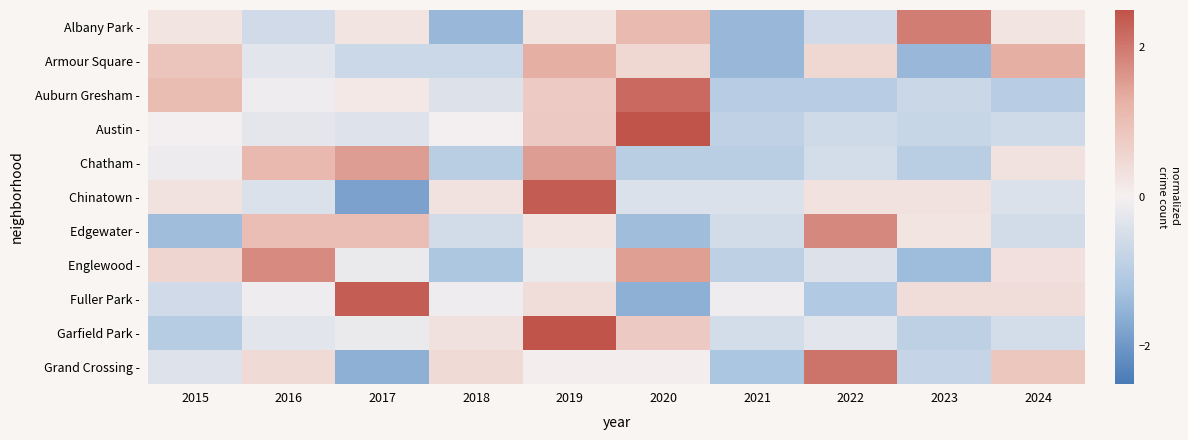

Reading right to left, list all the values displayed in this chart.

Albany Park -: 2024=0.3	2023=1.9	2022=-0.6	2021=-1.4	2020=1.1	2019=0.3	2018=-1.4	2017=0.3	2016=-0.6	2015=0.3
Armour Square -: 2024=1.3	2023=-1.5	2022=0.5	2021=-1.5	2020=0.5	2019=1.3	2018=-0.7	2017=-0.7	2016=-0.3	2015=0.9
Auburn Gresham -: 2024=-1.0	2023=-0.7	2022=-1.0	2021=-1.0	2020=2.2	2019=0.7	2018=-0.4	2017=0.2	2016=-0.1	2015=1.0
Austin -: 2024=-0.6	2023=-0.7	2022=-0.6	2021=-0.8	2020=2.7	2019=0.8	2018=-0.0	2017=-0.4	2016=-0.3	2015=-0.0
Chatham -: 2024=0.3	2023=-1.0	2022=-0.5	2021=-1.0	2020=-1.0	2019=1.5	2018=-1.0	2017=1.5	2016=1.1	2015=-0.1
Chinatown -: 2024=-0.4	2023=0.3	2022=0.3	2021=-0.4	2020=-0.4	2019=2.4	2018=0.3	2017=-1.8	2016=-0.4	2015=0.3
Edgewater -: 2024=-0.6	2023=0.2	2022=1.8	2021=-0.6	2020=-1.3	2019=0.2	2018=-0.6	2017=1.0	2016=1.0	2015=-1.3
Englewood -: 2024=0.3	2023=-1.4	2022=-0.4	2021=-0.9	2020=1.5	2019=-0.2	2018=-1.1	2017=-0.2	2016=1.8	2015=0.6
Fuller Park -: 2024=0.4	2023=0.4	2022=-1.1	2021=-0.1	2020=-1.6	2019=0.4	2018=-0.1	2017=2.4	2016=-0.1	2015=-0.6
Garfield Park -: 2024=-0.5	2023=-0.9	2022=-0.3	2021=-0.5	2020=0.8	2019=2.6	2018=0.3	2017=-0.2	2016=-0.3	2015=-1.0
Grand Crossing -: 2024=0.9	2023=-0.8	2022=2.1	2021=-1.2	2020=0.0	2019=0.0	2018=0.4	2017=-1.6	2016=0.4	2015=-0.4